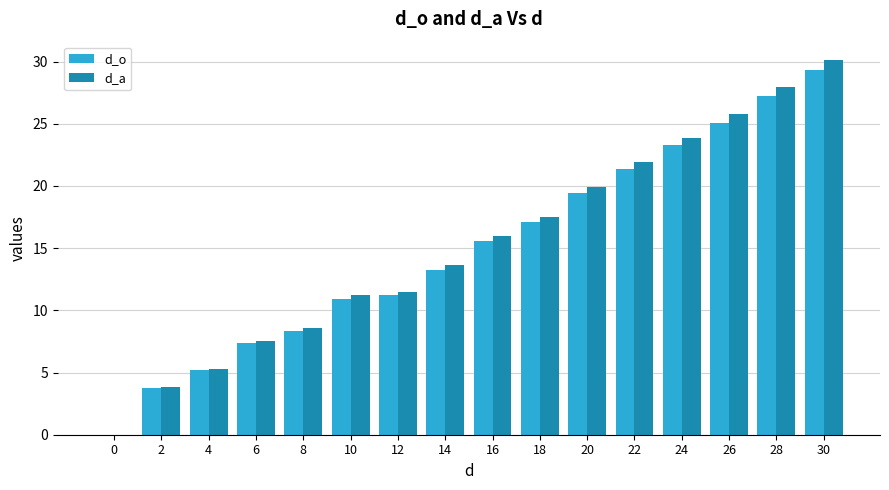

Is the value of d_a at 2 greater than the value of d_o at 24?

No